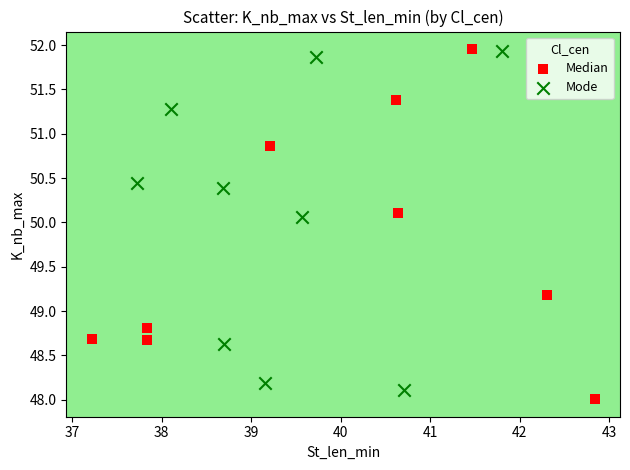

Which series reaches the minimum Y coordinate?

Median